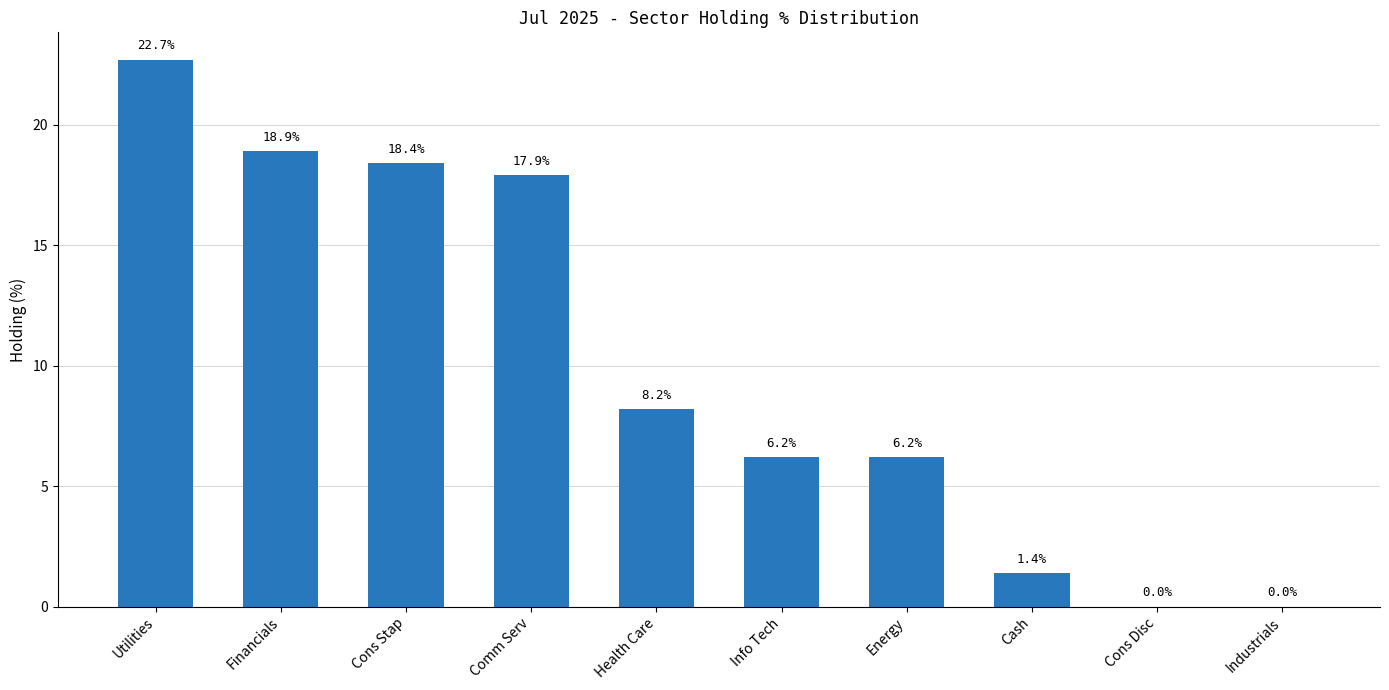

The chart shows a value of 40.3 at Utilities. True or false?

False